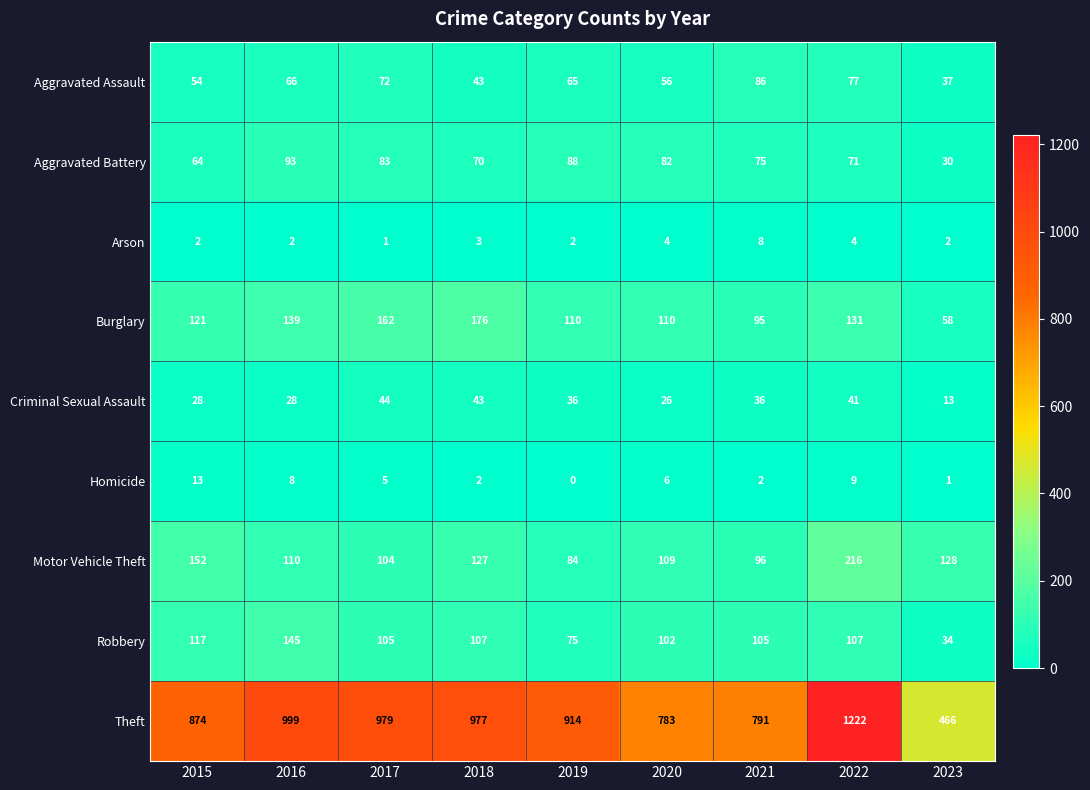

Is it true that Motor Vehicle Theft equals 96 at 2021?

True